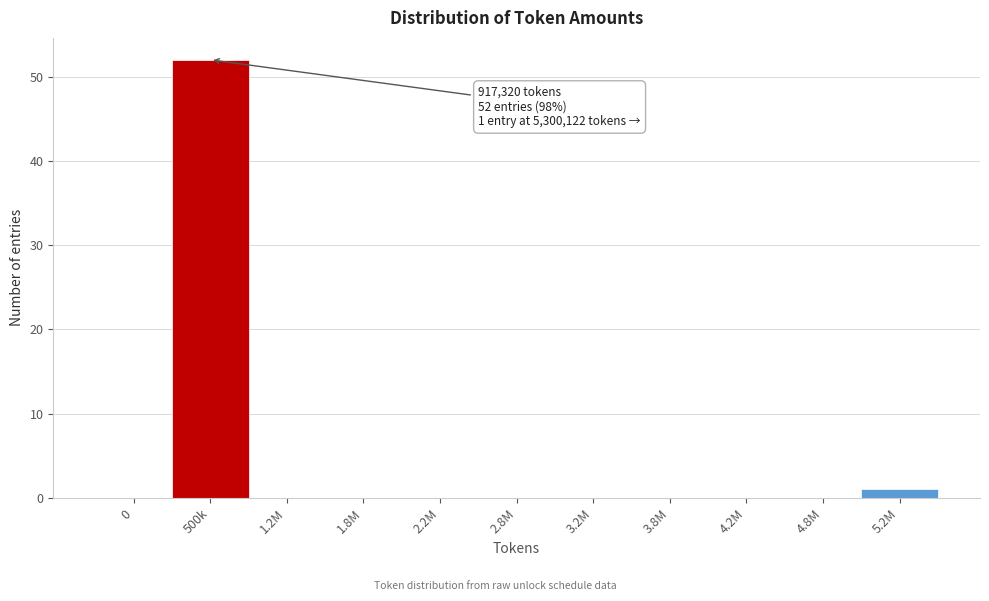

Reading left to right, transcribe all the data shown in this chart.

0=0	500k=52	1.2M=0	1.8M=0	2.2M=0	2.8M=0	3.2M=0	3.8M=0	4.2M=0	4.8M=0	5.2M=1